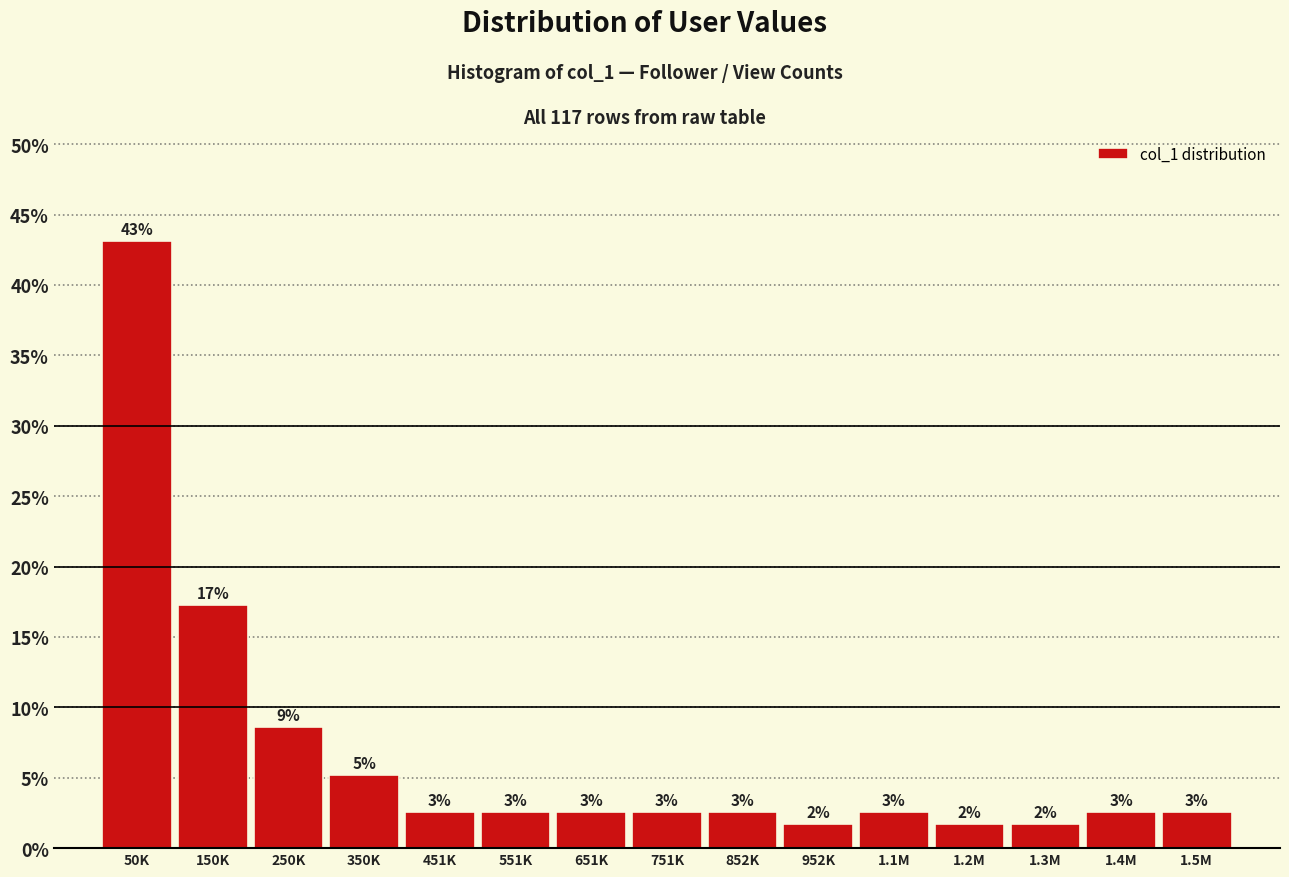

Are the bars horizontal?

No